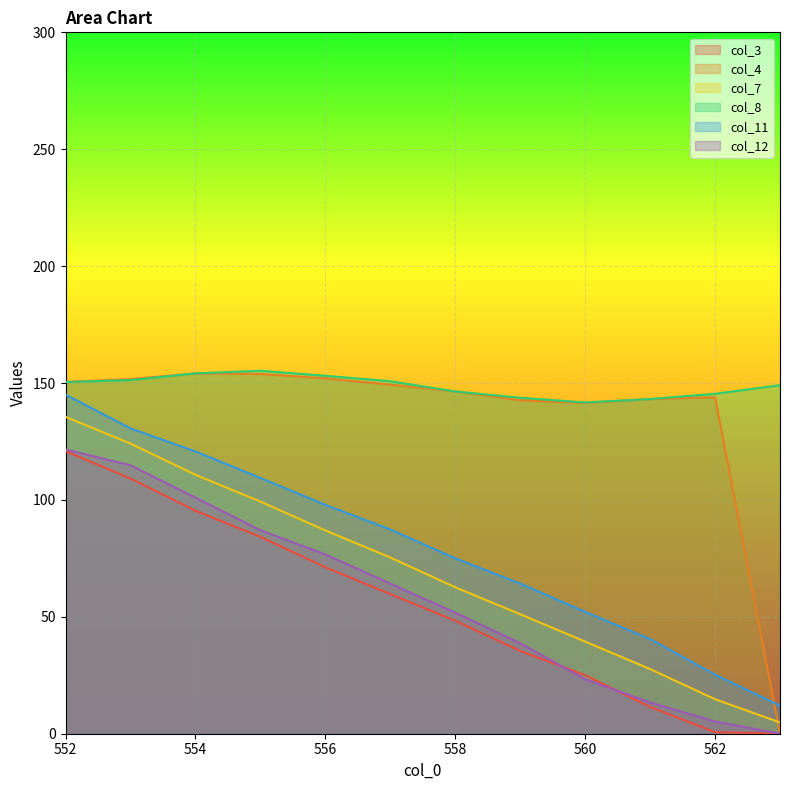

What is the value of the col_8 point at the 7th from the left?

146.4